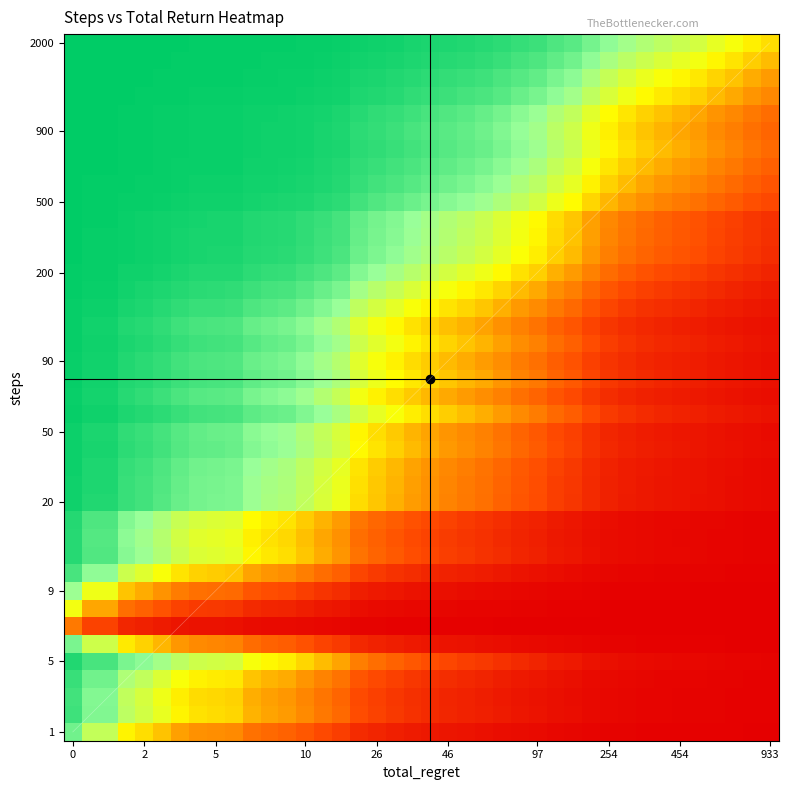

List the series in order of their peak value, highest first.

steps, total_regret